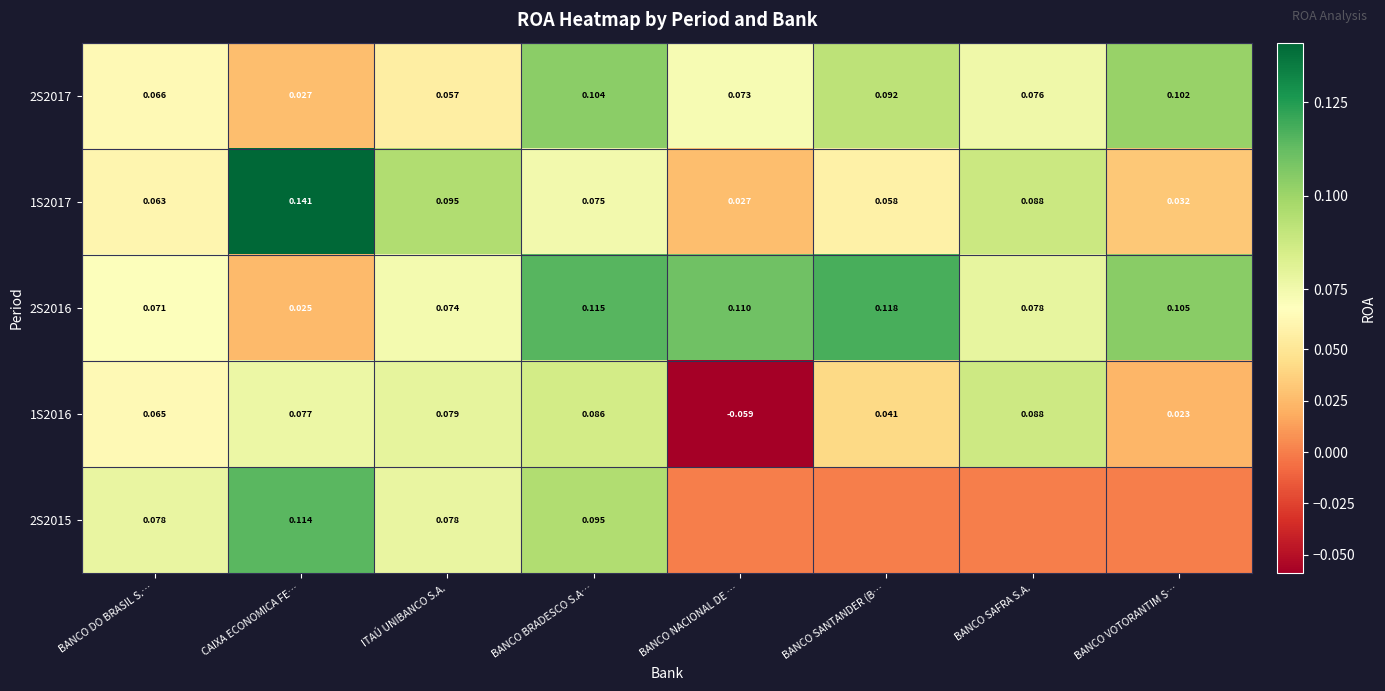

Between BANCO SANTANDER (B… and BANCO SAFRA S.A., which is larger?

BANCO SANTANDER (B…